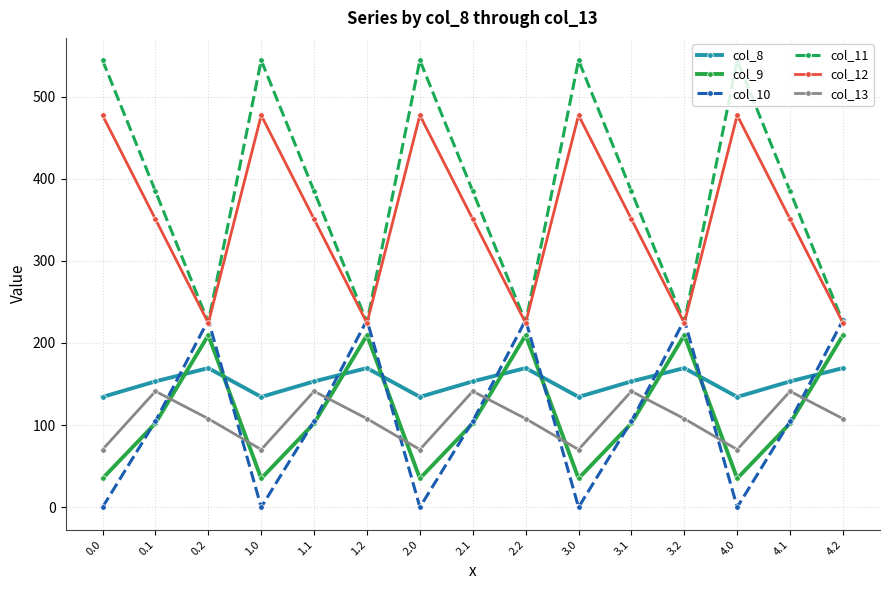

The value of col_9 at 0.1 is 43.7. True or false?

False